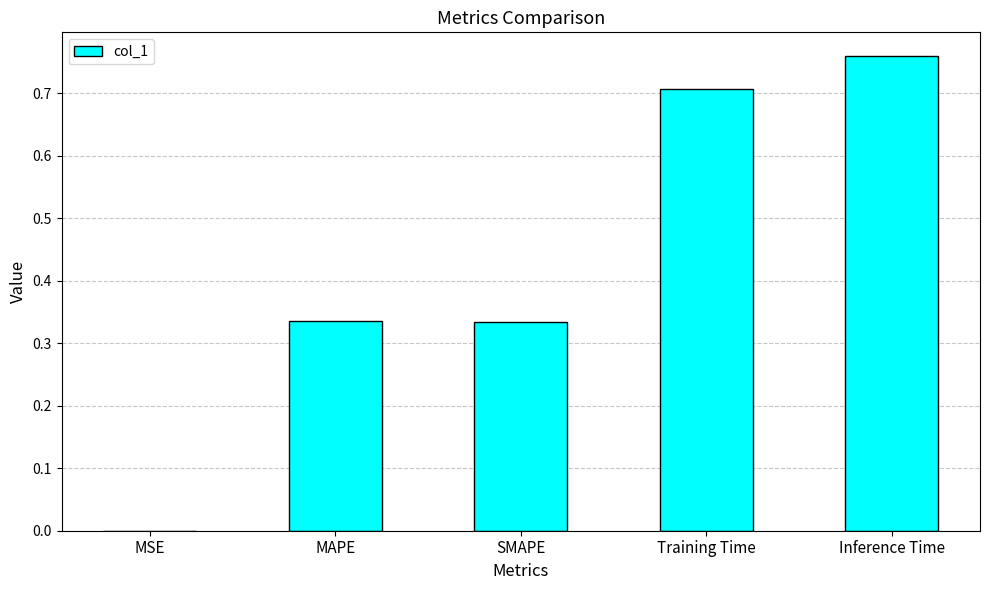

The chart shows a value of 0.7 at Training Time. True or false?

True